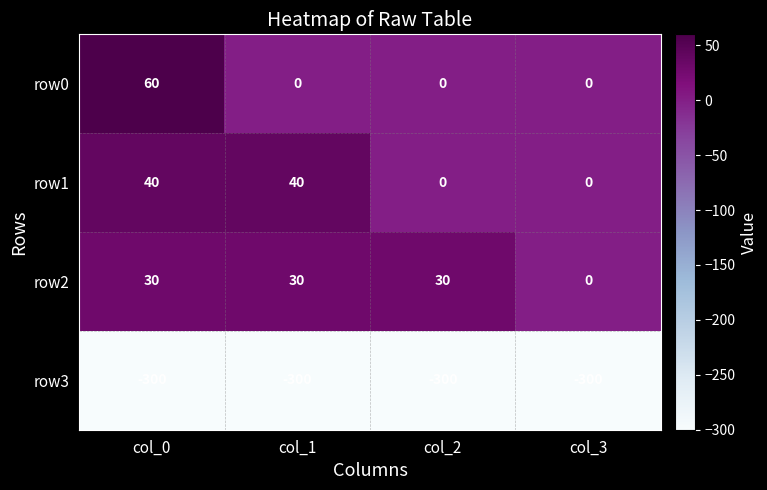

List the series in order of their peak value, highest first.

row0, row1, row2, row3